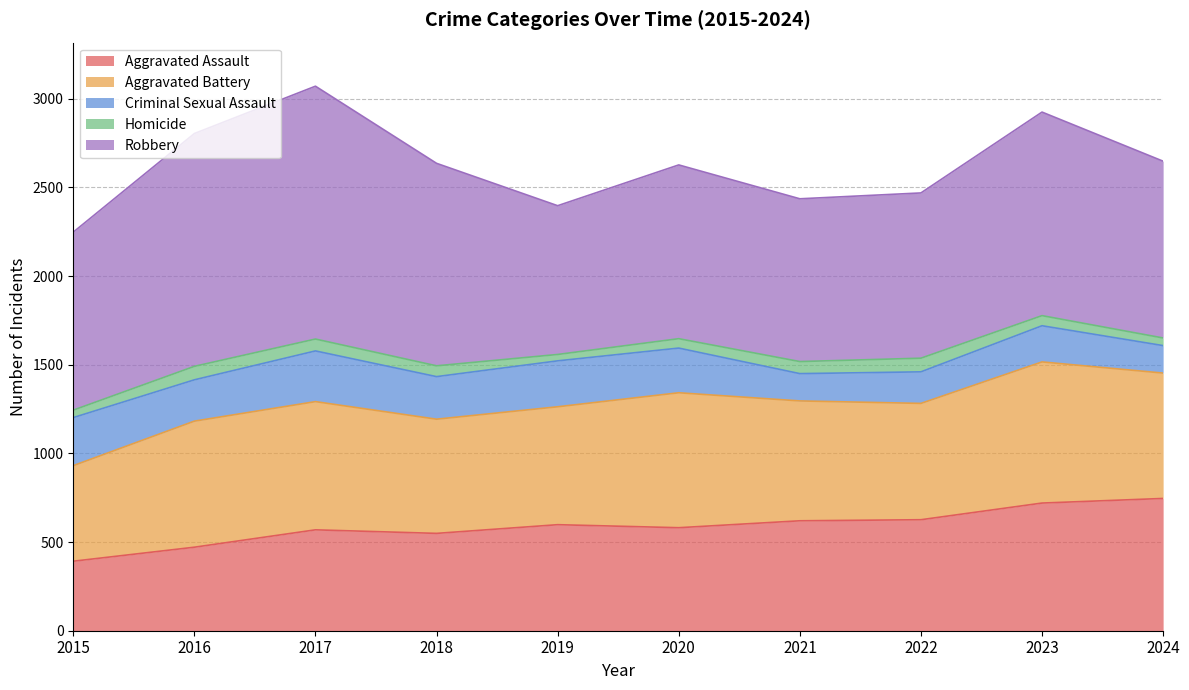

What is the total value across all series at 2016?

2804